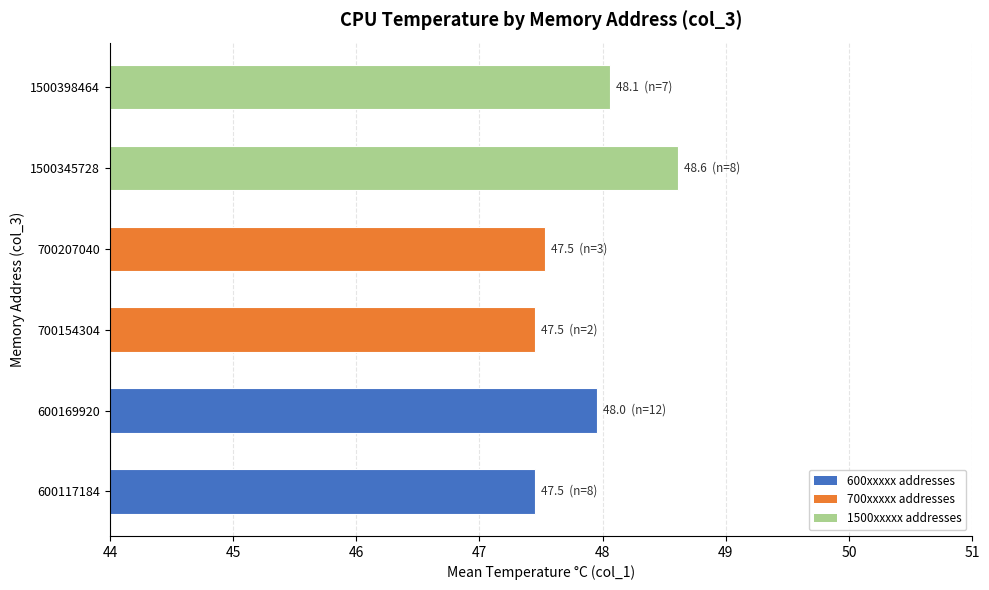

What is the sum of all values?

287.1